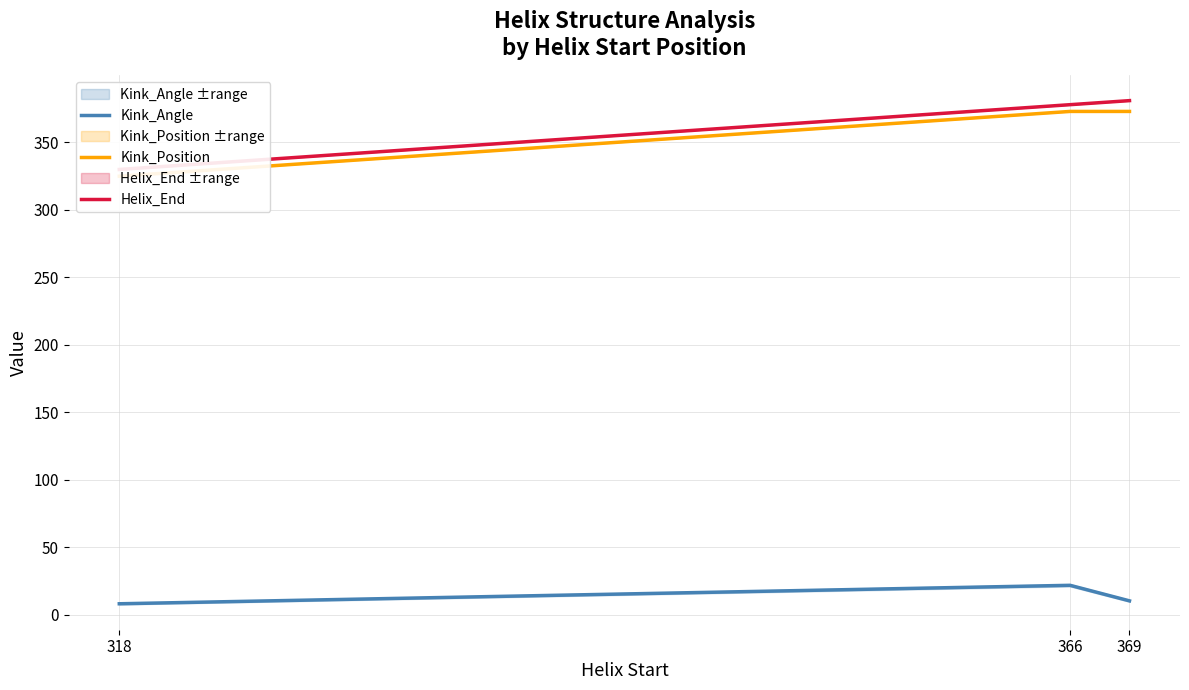

Rank the series by their maximum value, from highest to lowest.

Helix_End, Kink_Position, Kink_Angle